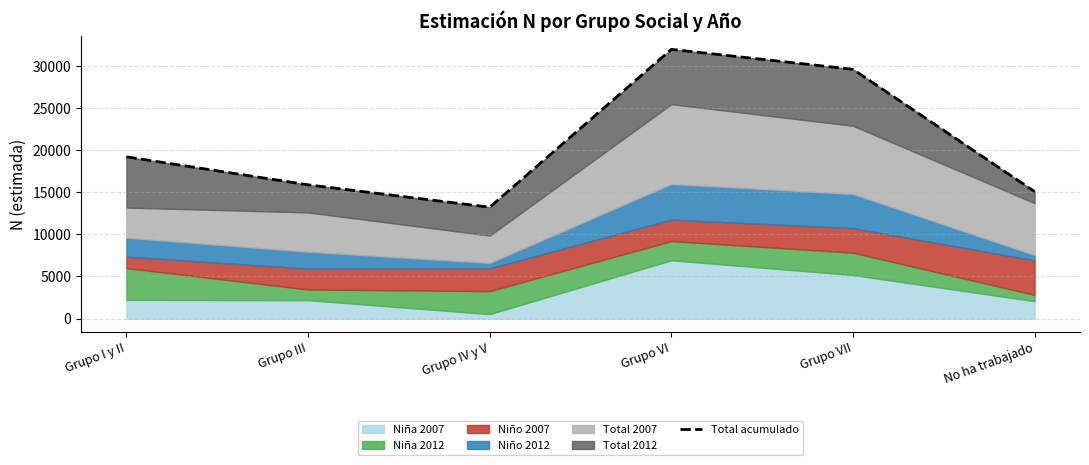

Reading left to right, what are all the values shown in this chart?

19205	15884	13223	31964	29595	15084